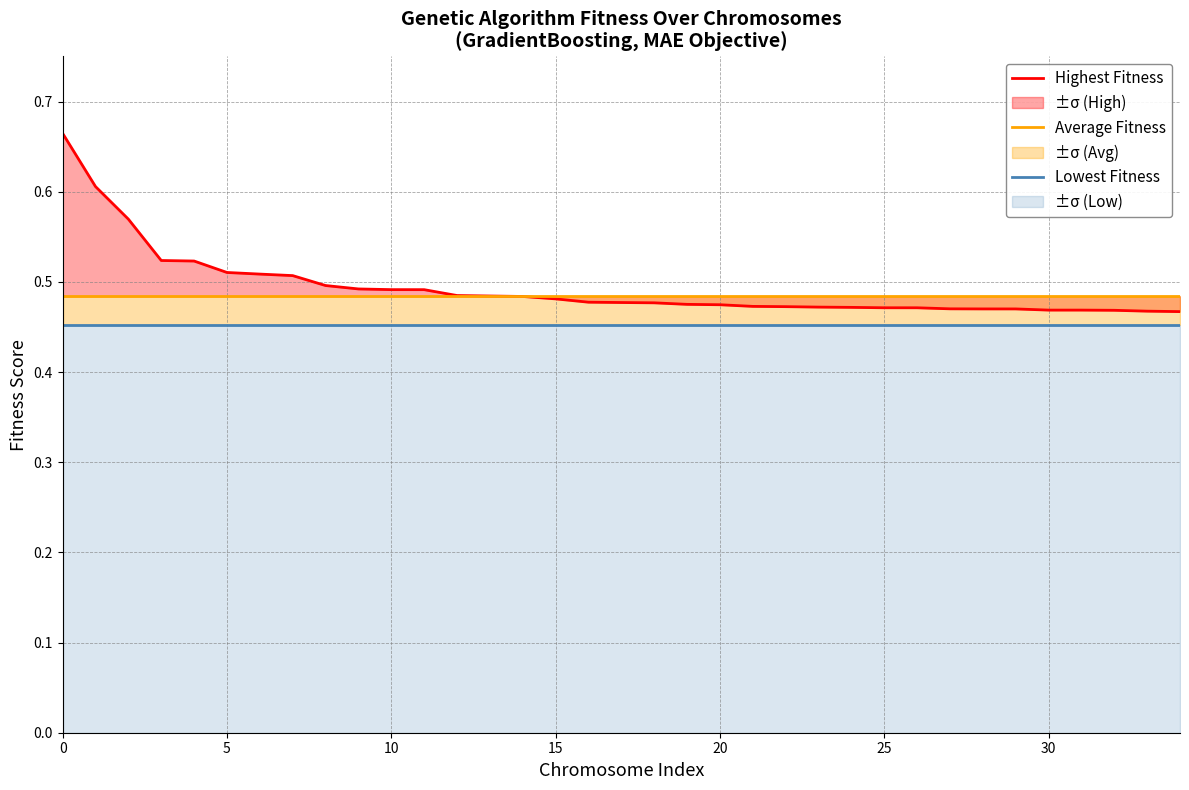

The value of Lowest Fitness at 10 is 0.1. True or false?

False